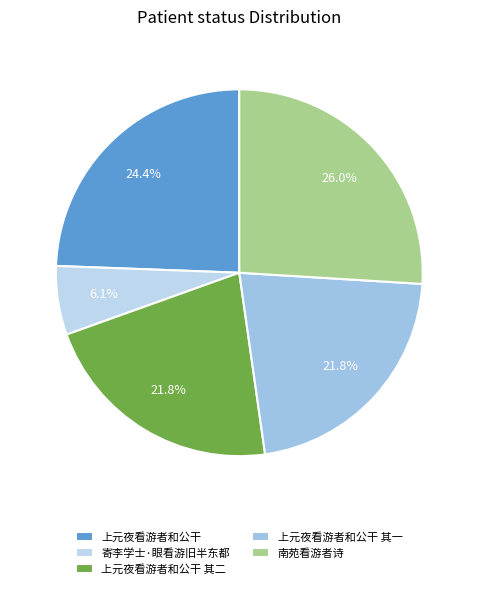

Rank the categories by value from lowest to highest.

寄李学士·眼看游旧半东都, 上元夜看游者和公干 其一, 上元夜看游者和公干 其二, 上元夜看游者和公干, 南苑看游者诗